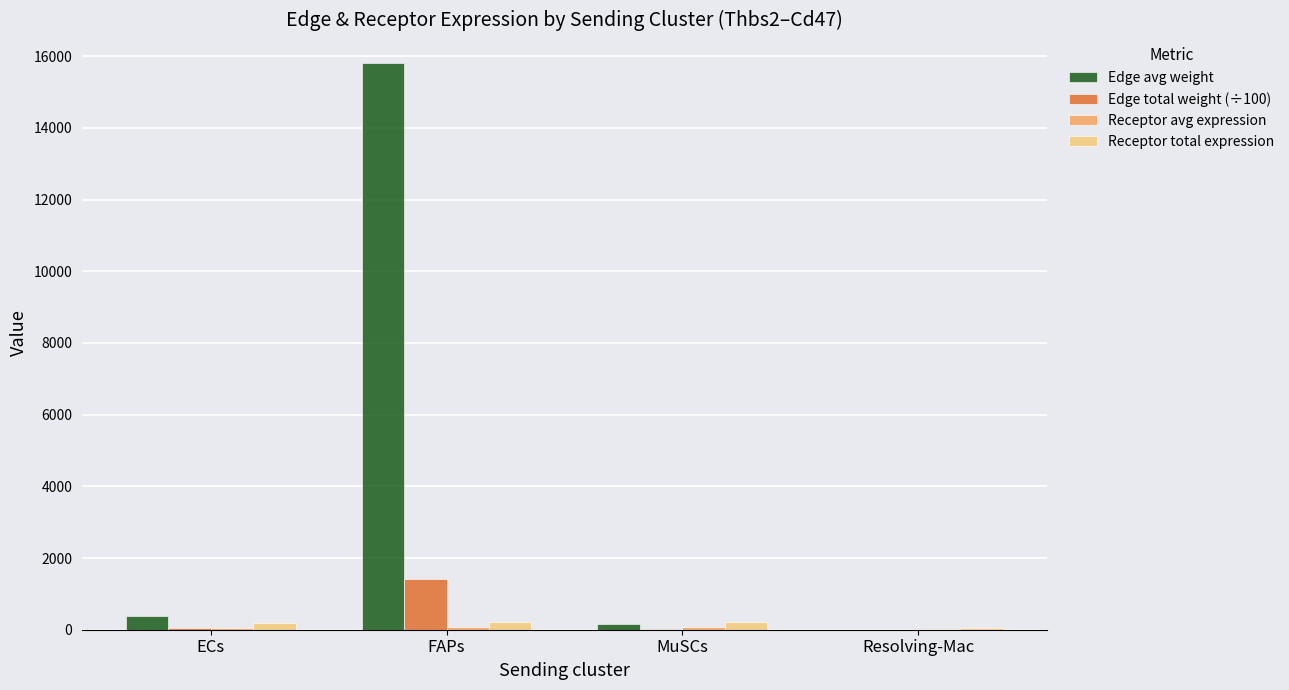

Which series changed the most between FAPs and Resolving-Mac?

Edge avg weight